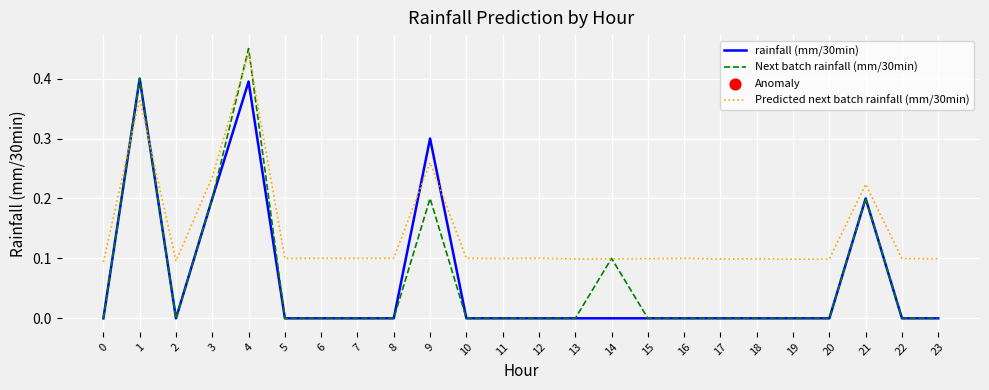

Between which two adjacent categories do rainfall (mm/30min) and Predicted next batch rainfall (mm/30min) first intersect?

0 and 1